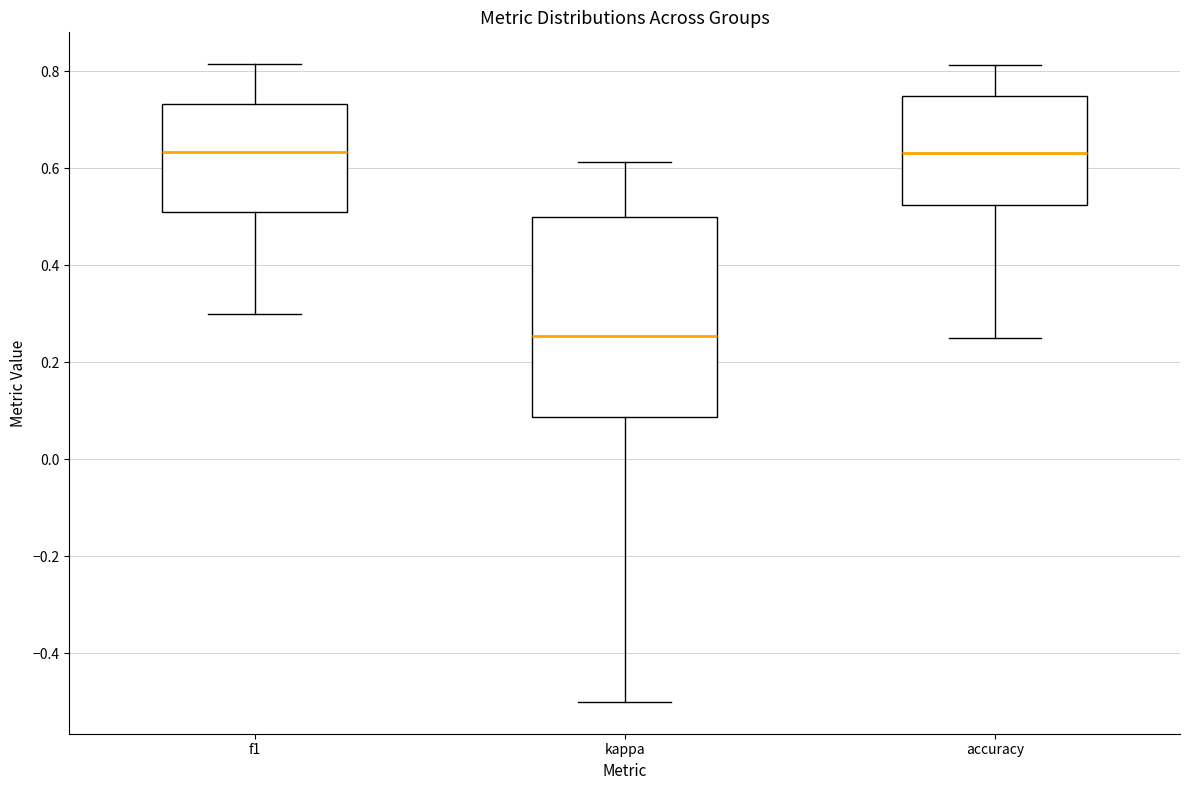

Which box is the tallest, from its lower edge to its upper edge?

kappa